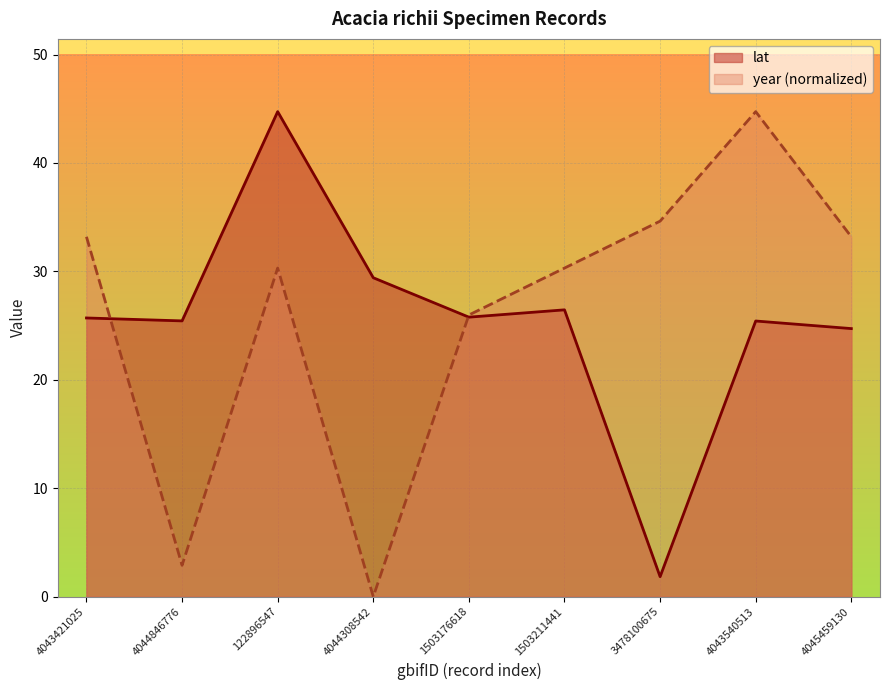

True or false: year has a value of 26.0 at 1503176618.

True